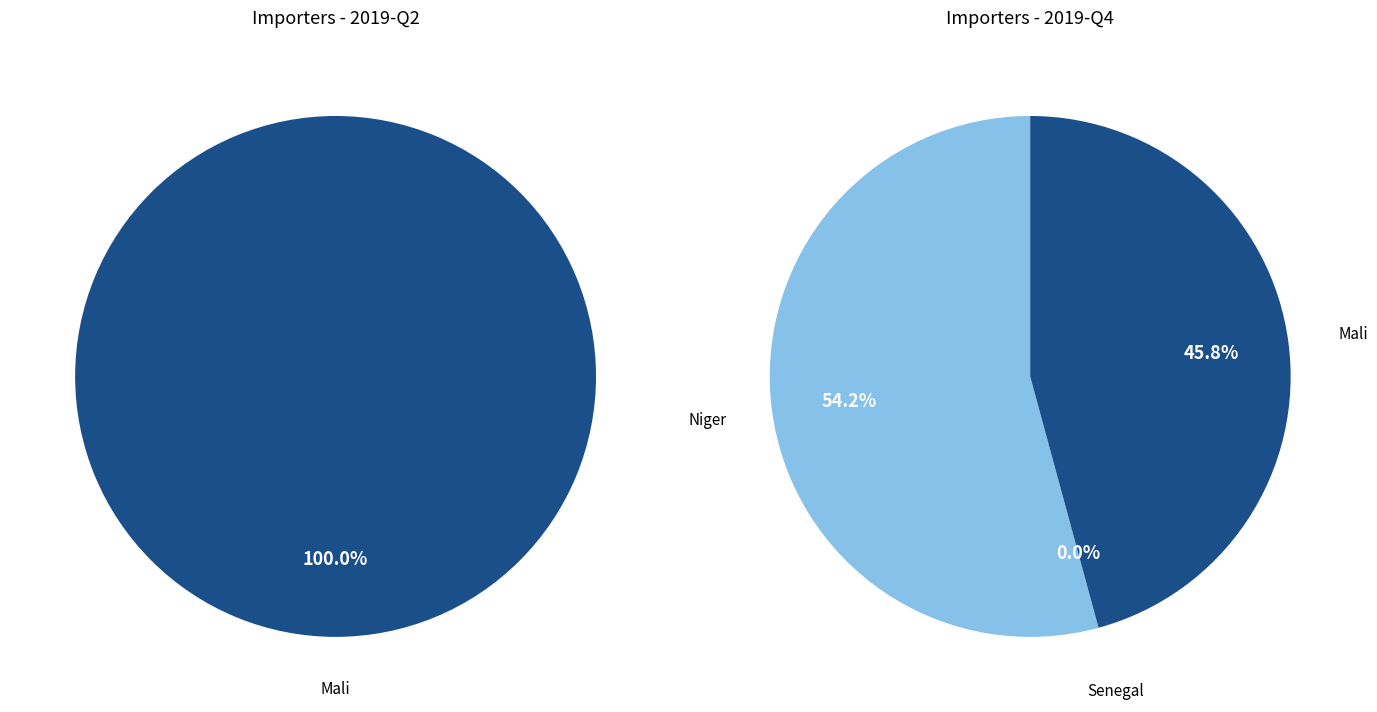

How many slices are in this pie chart?

3